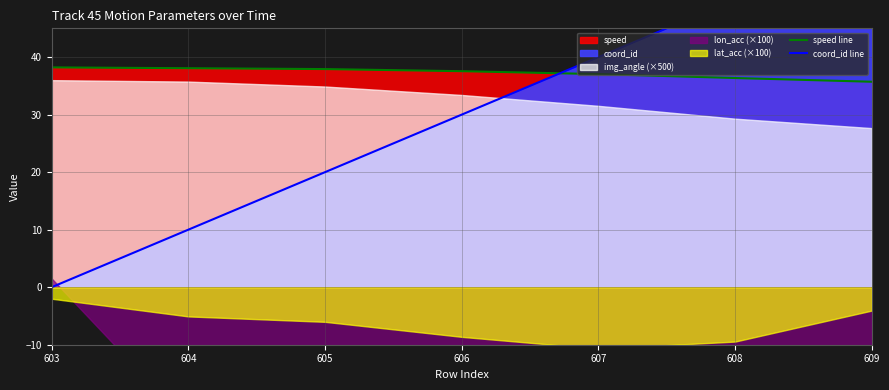

What is the lowest value of the speed line series?

35.7